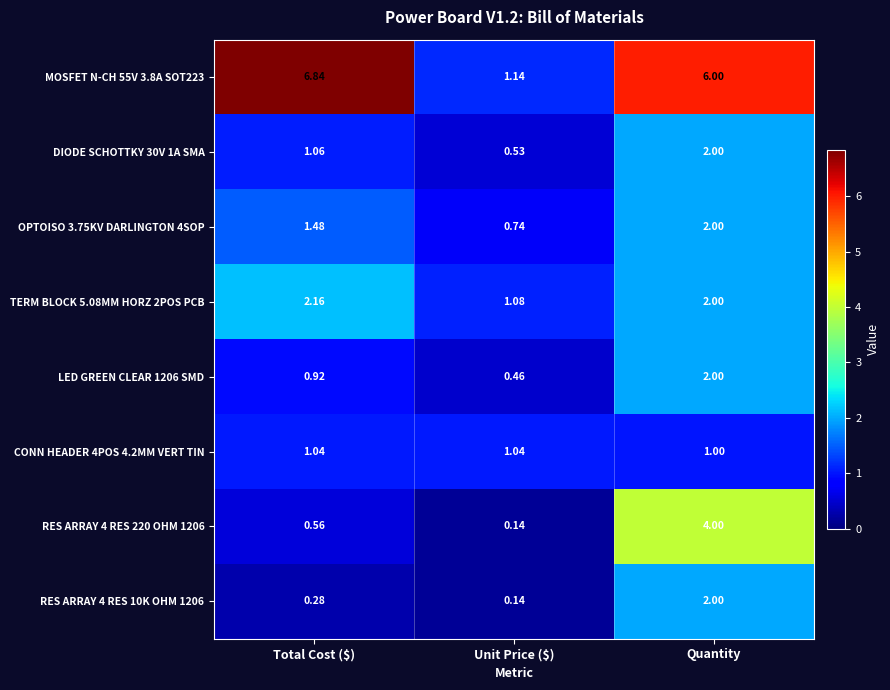

Where does the MOSFET N-CH 55V 3.8A SOT223 series first go above 6?

Total Cost ($)